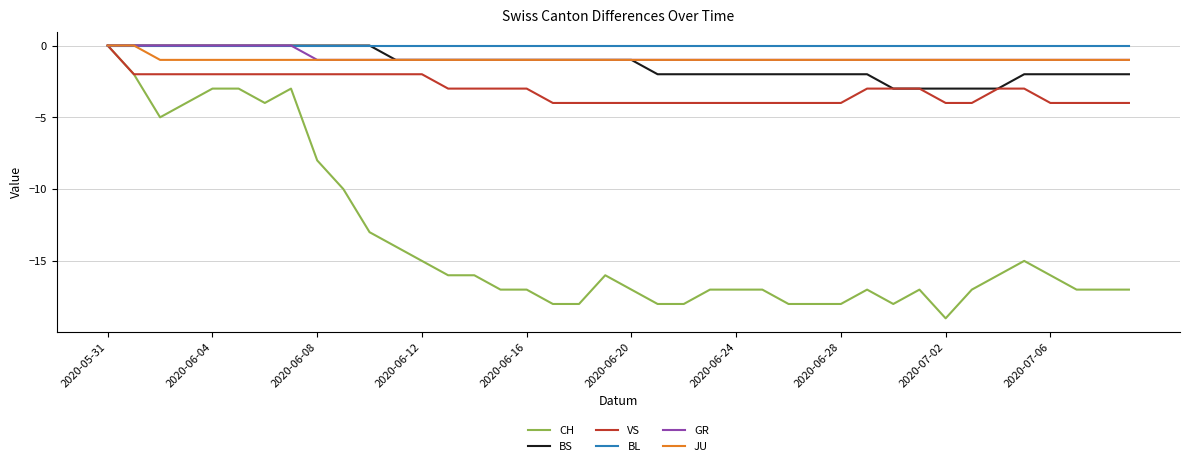

Which series has the largest range (max minus min)?

CH